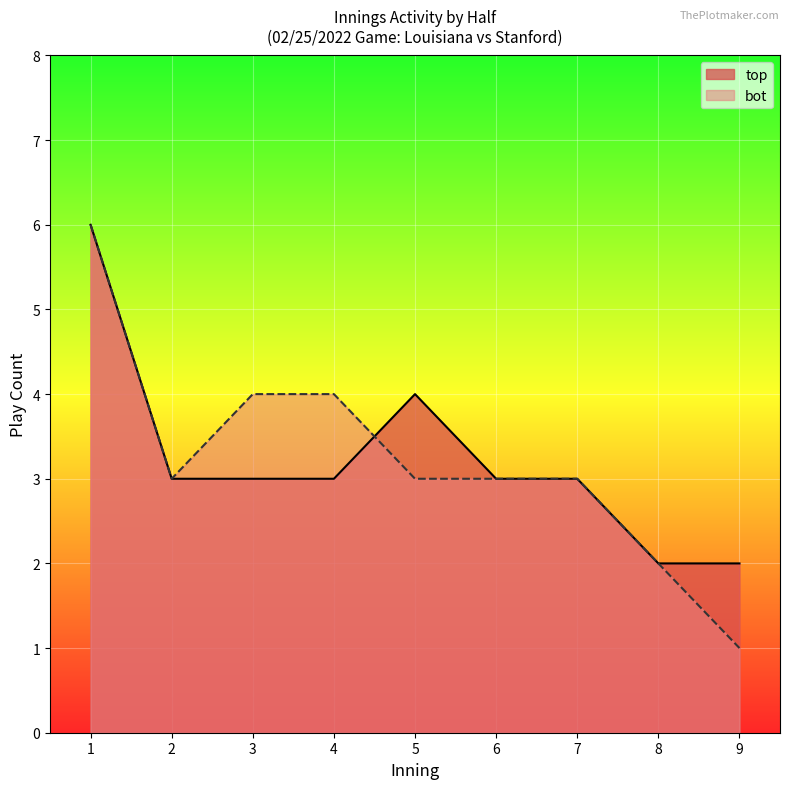

Count the number of data series in this chart.

2